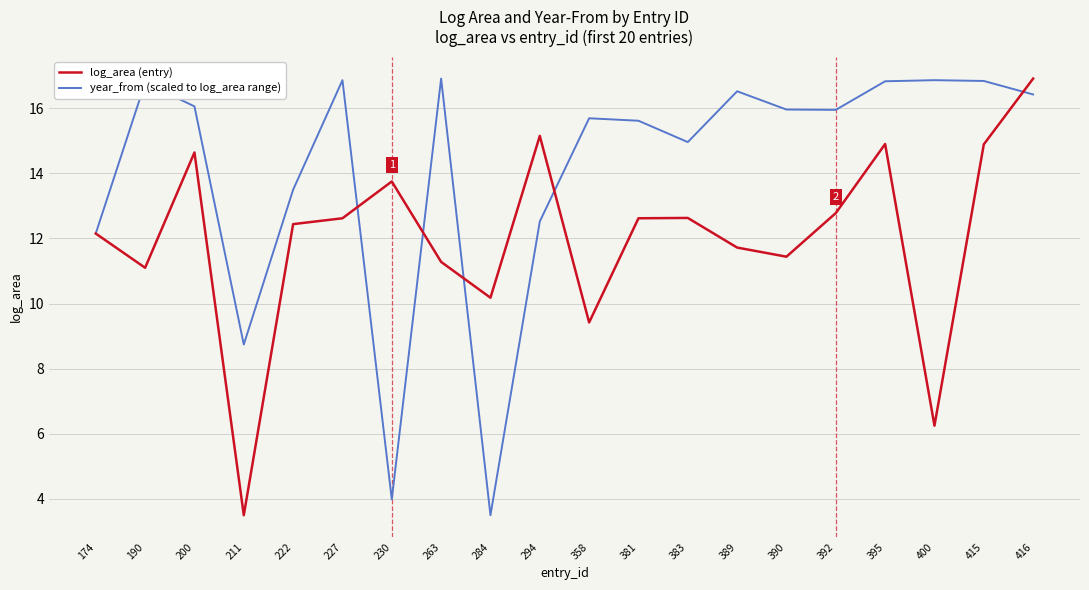

The value of log_area (entry) at 415 is 14.9. True or false?

True